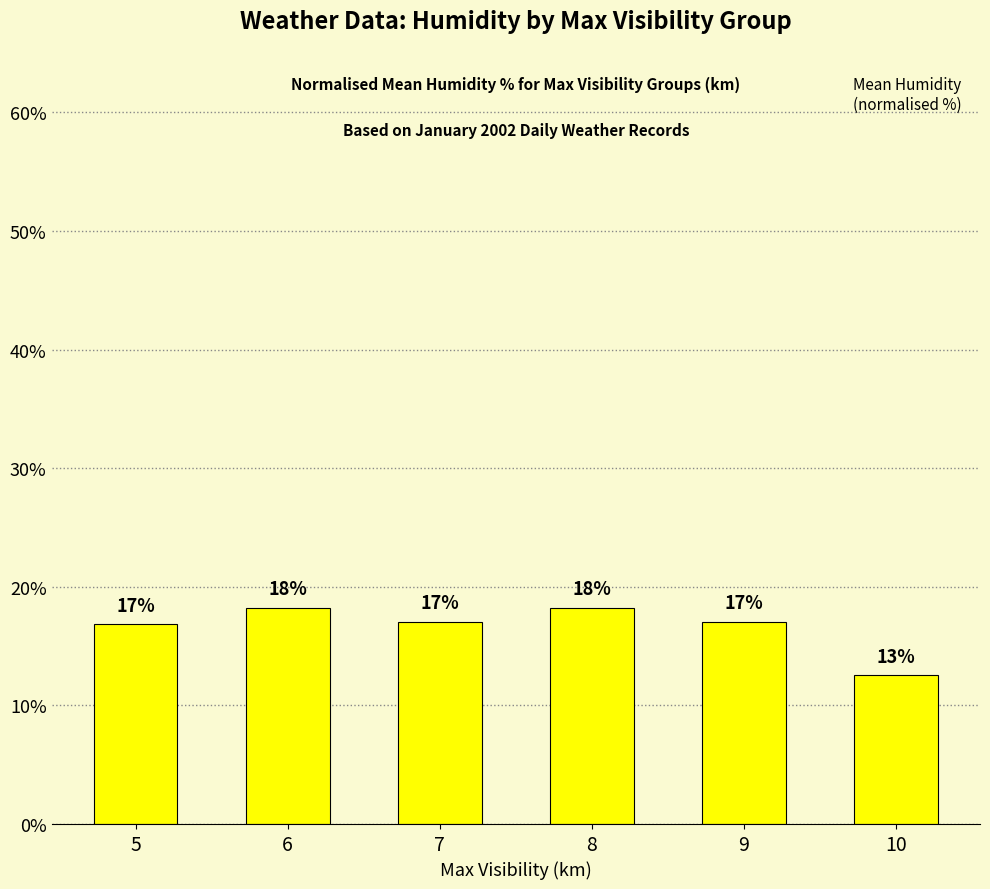

How many data points are above 17?

4